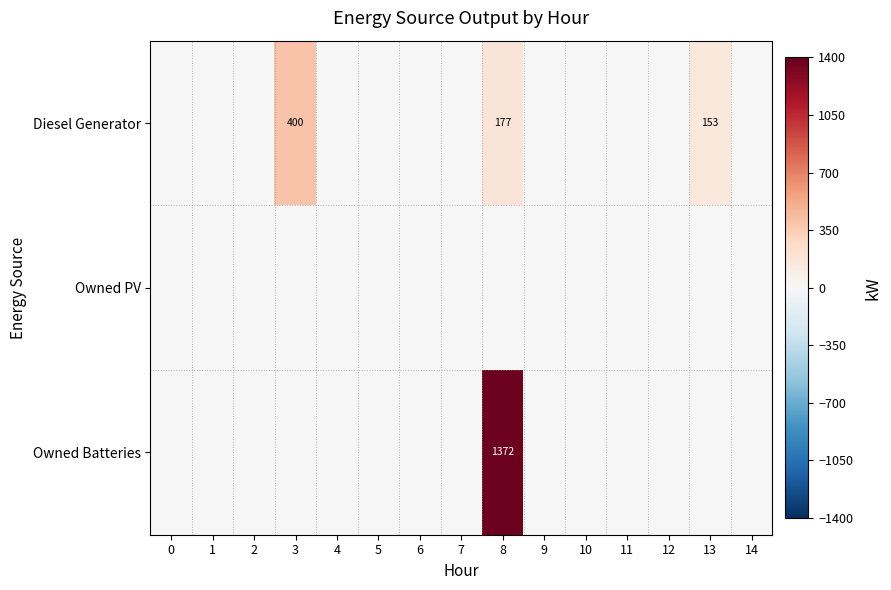

At how many categories does at least one series exceed 1087?

1